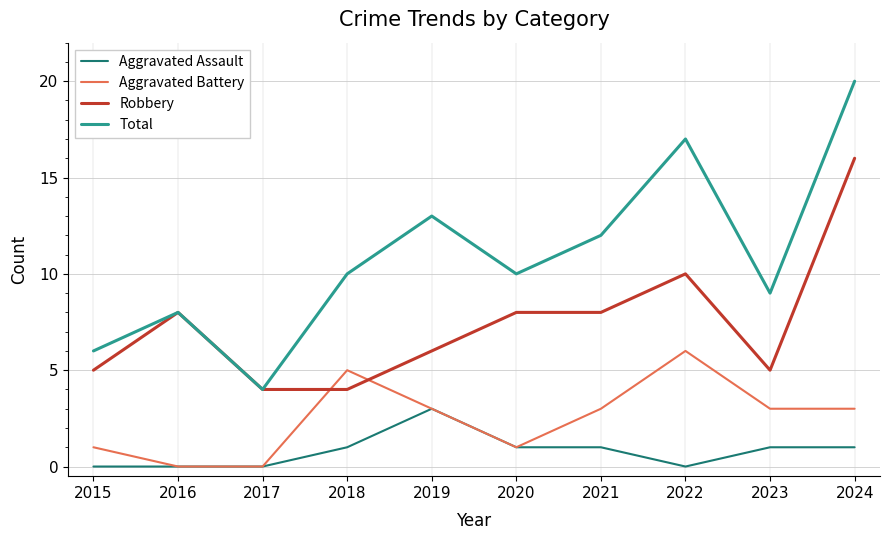

Which series changed the most between 2017 and 2020?

Total